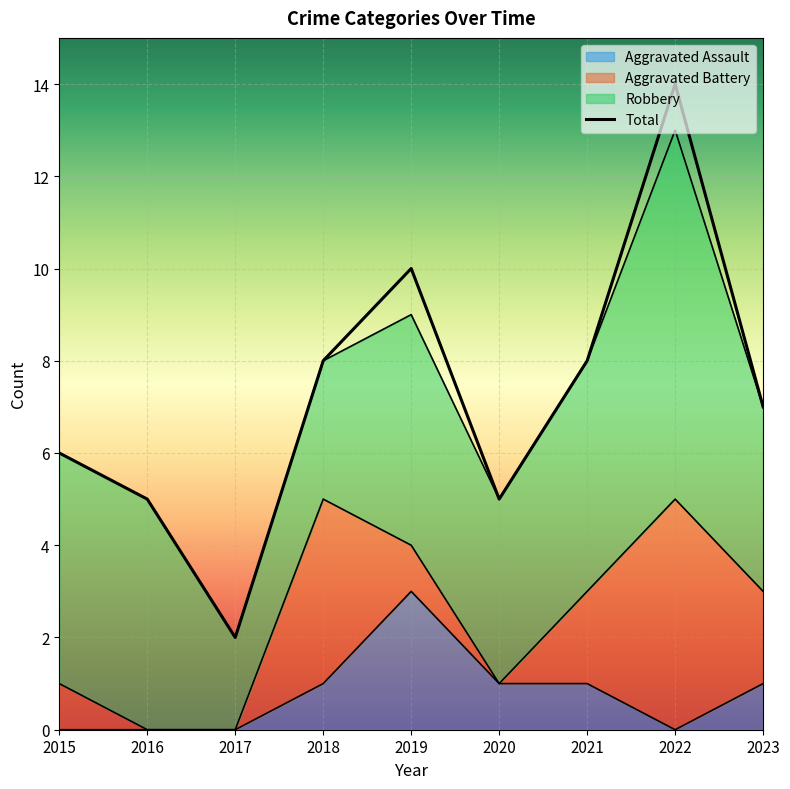

What is the total value across all series at 2017?

2